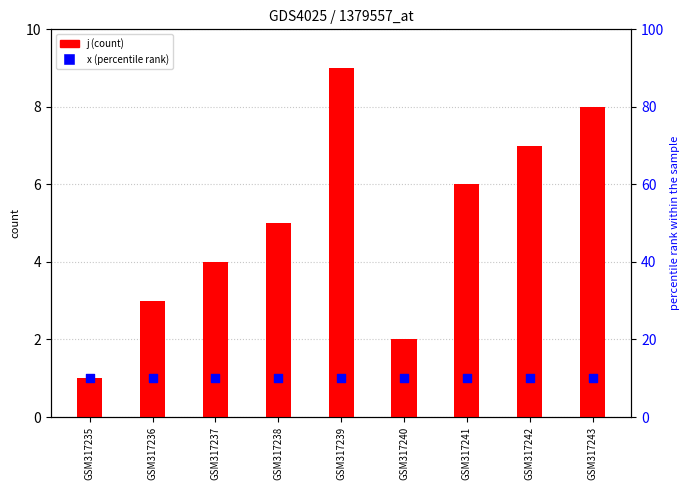

What are all the series names shown in the legend?

j, x